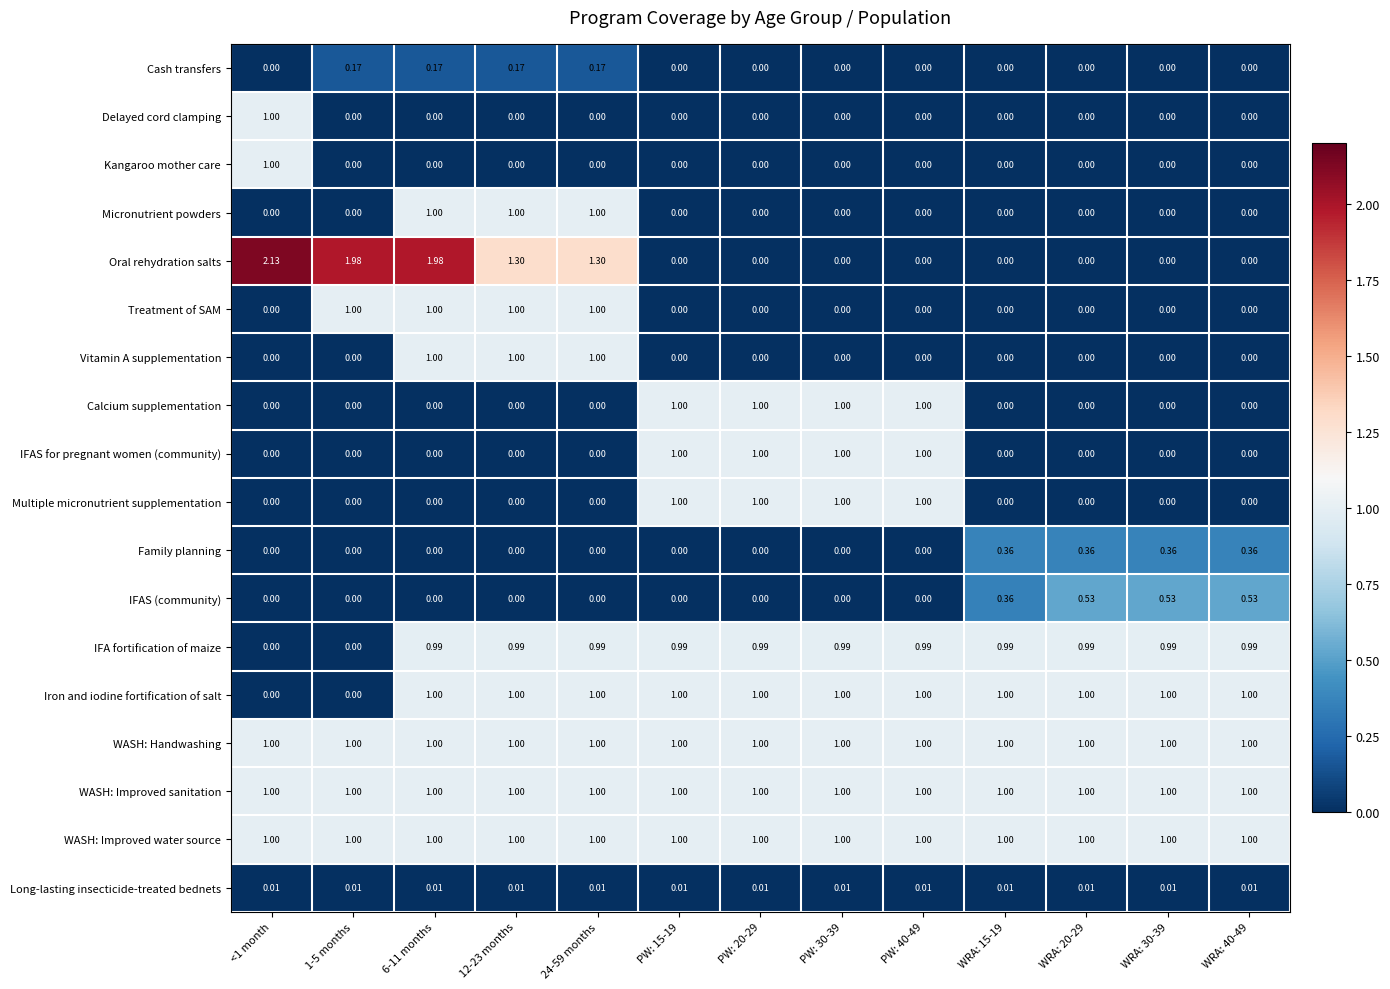

Is the value of WASH: Improved water source at 24-59 months greater than the value of Delayed cord clamping at 12-23 months?

Yes